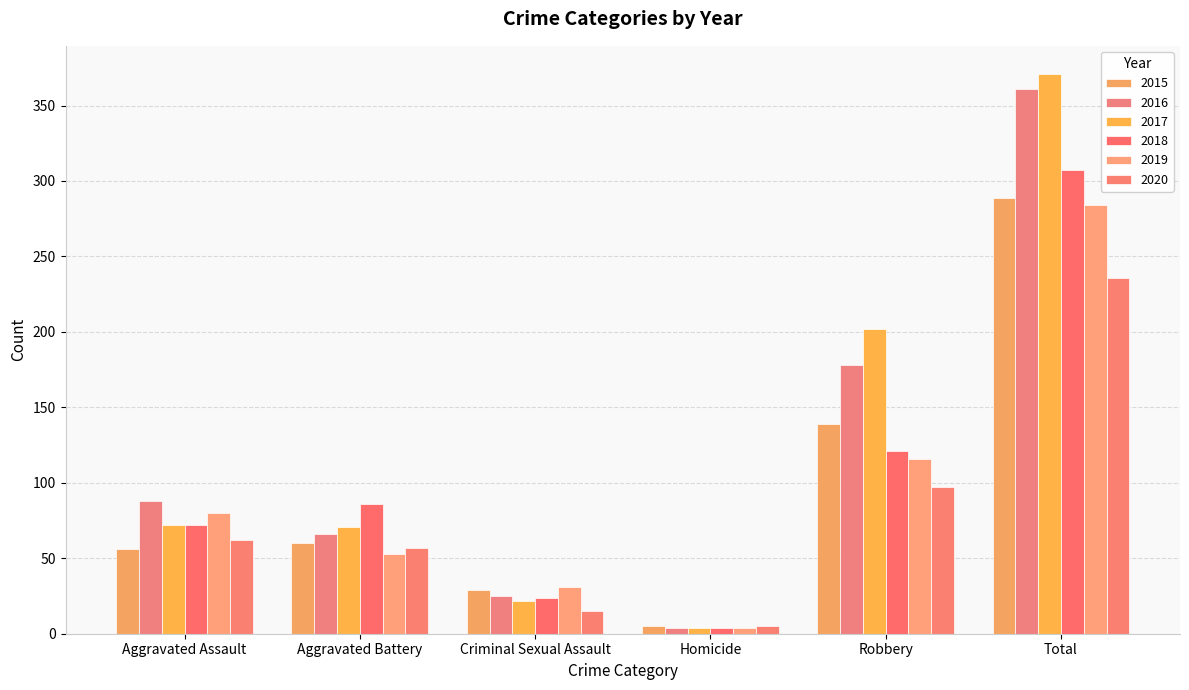

What is the maximum value for 2018?

307